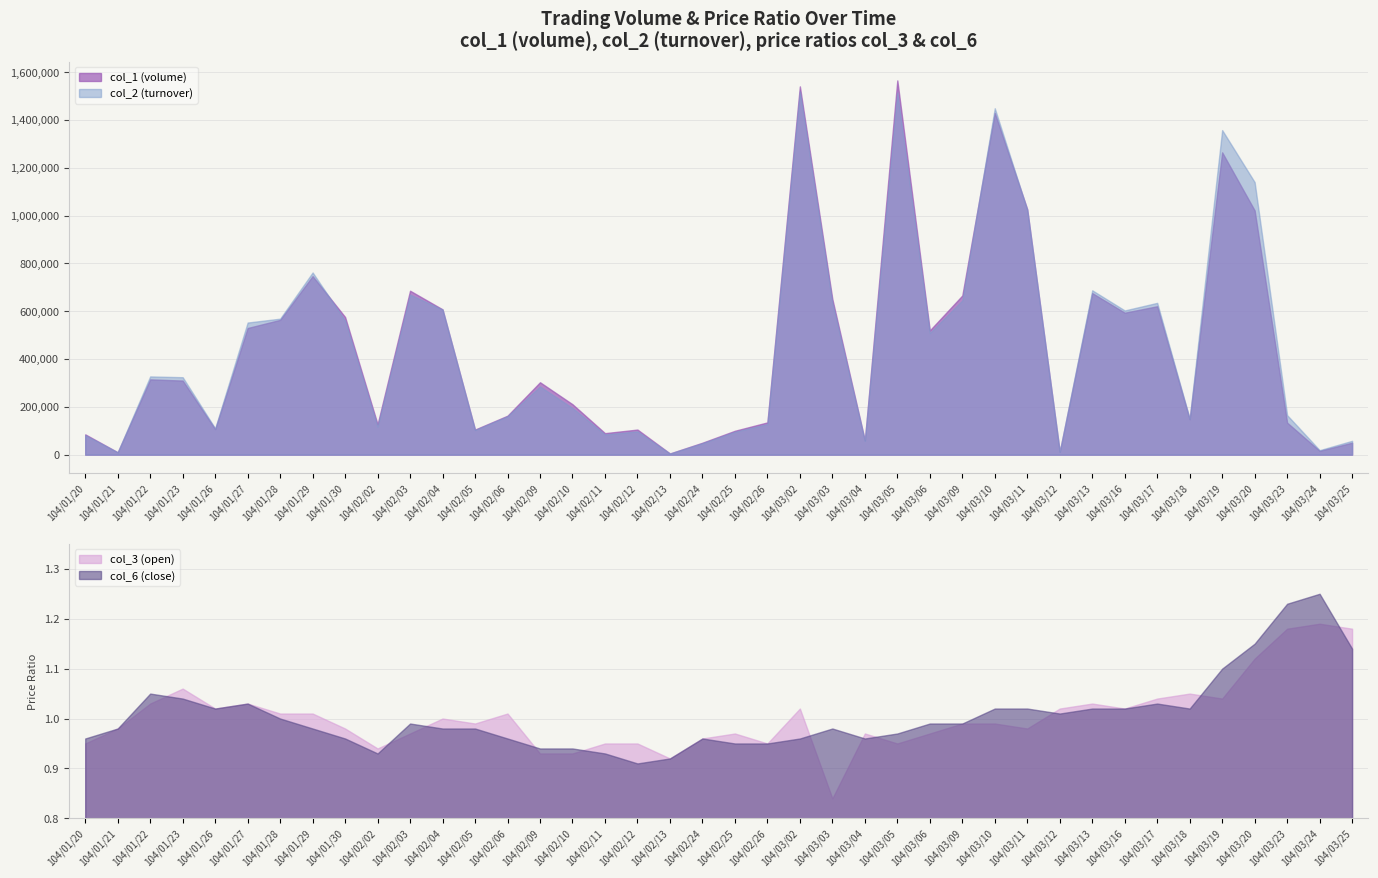

Where is col_2 (turnover) nearest to the value 762265?

104/01/29